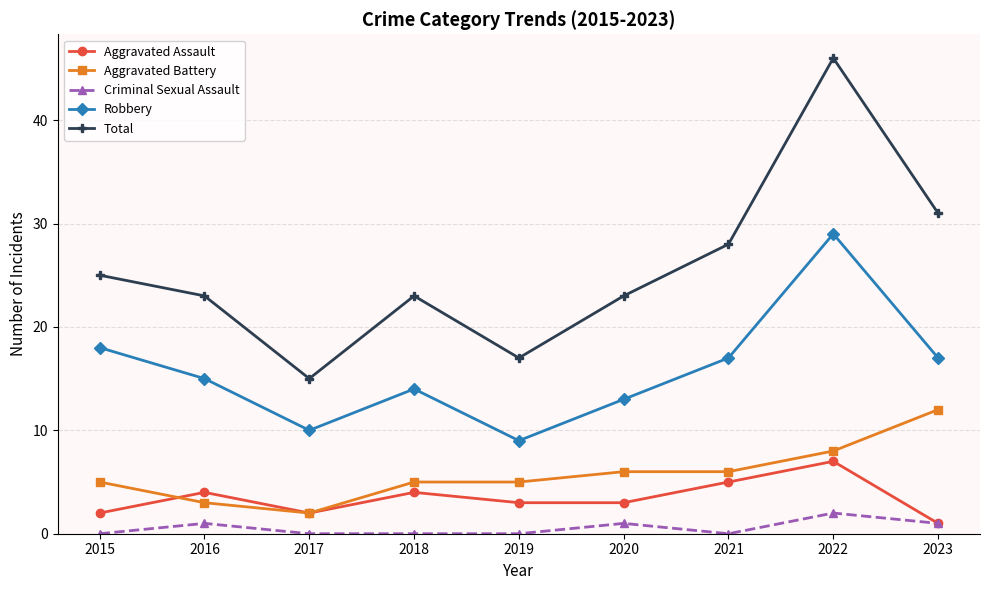

What value does the Aggravated Assault series have at 2020?

3